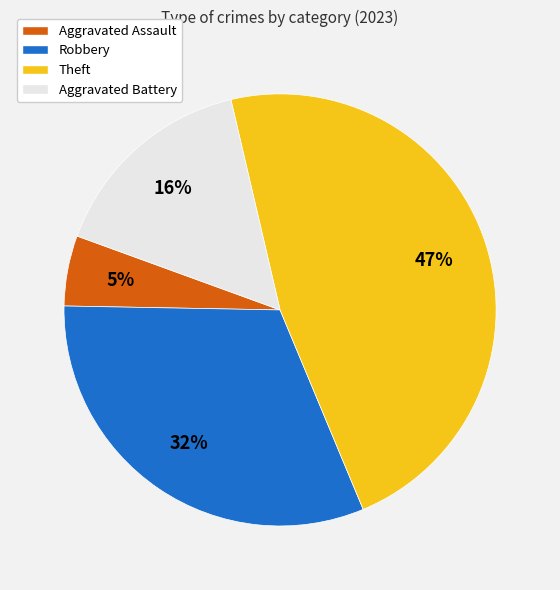

Is Theft the majority of the pie?

No